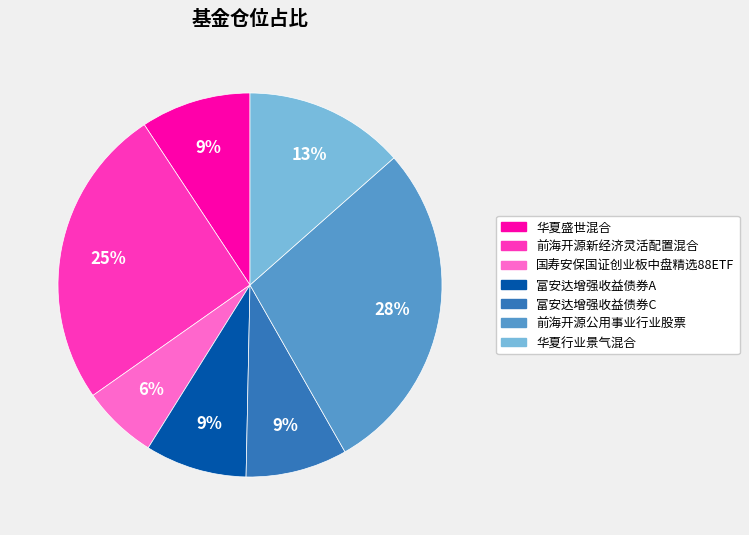

How many slices are in this pie chart?

7